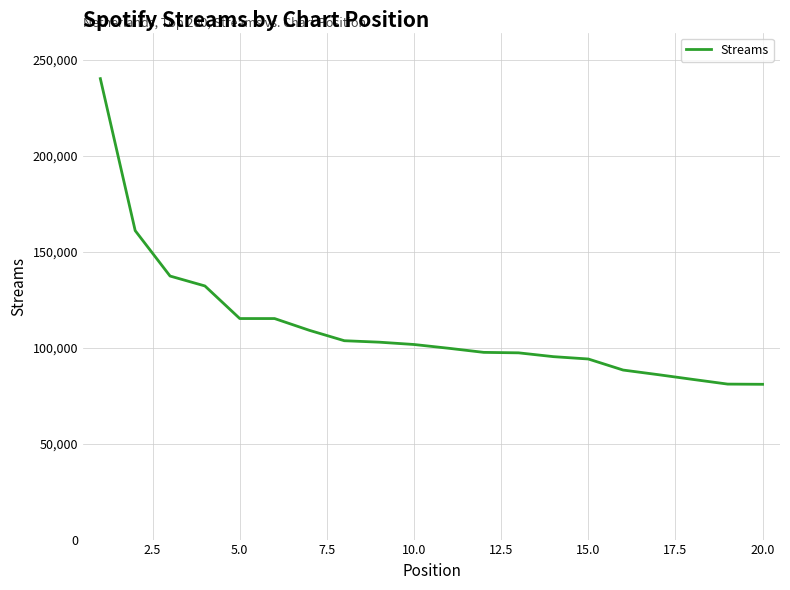

What is the greatest value displayed?

240171